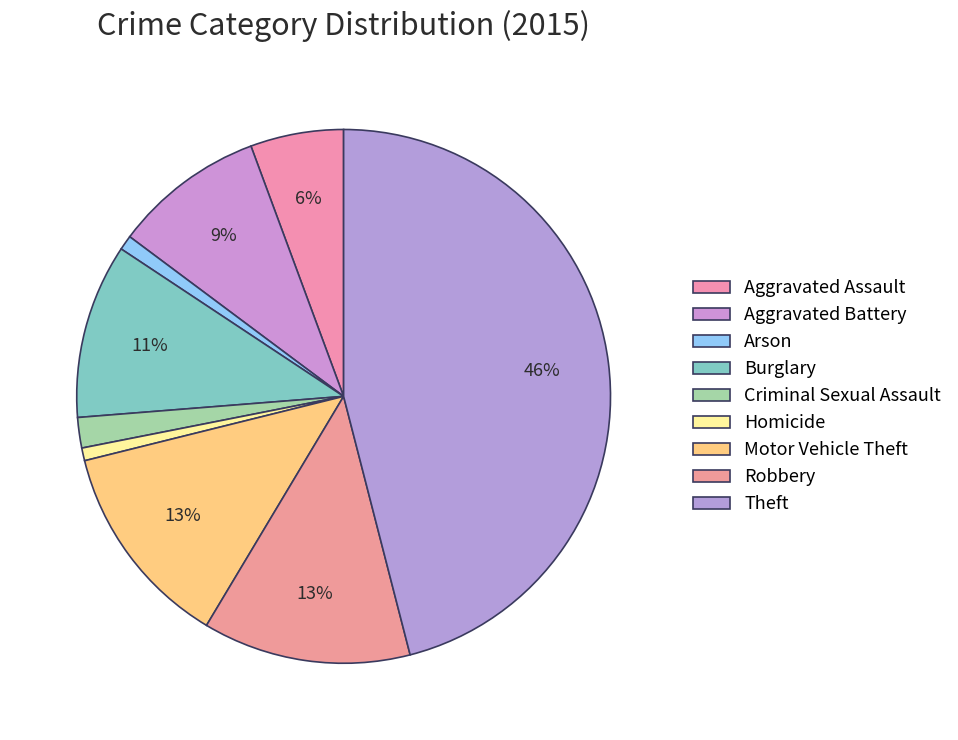

Is there any slice that represents more than half of the pie?

No